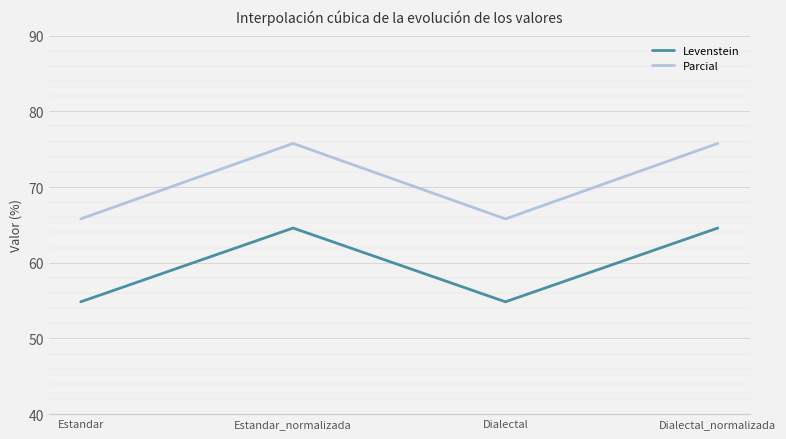

What is the difference between the highest and lowest values at Dialectal_normalizada?

11.2